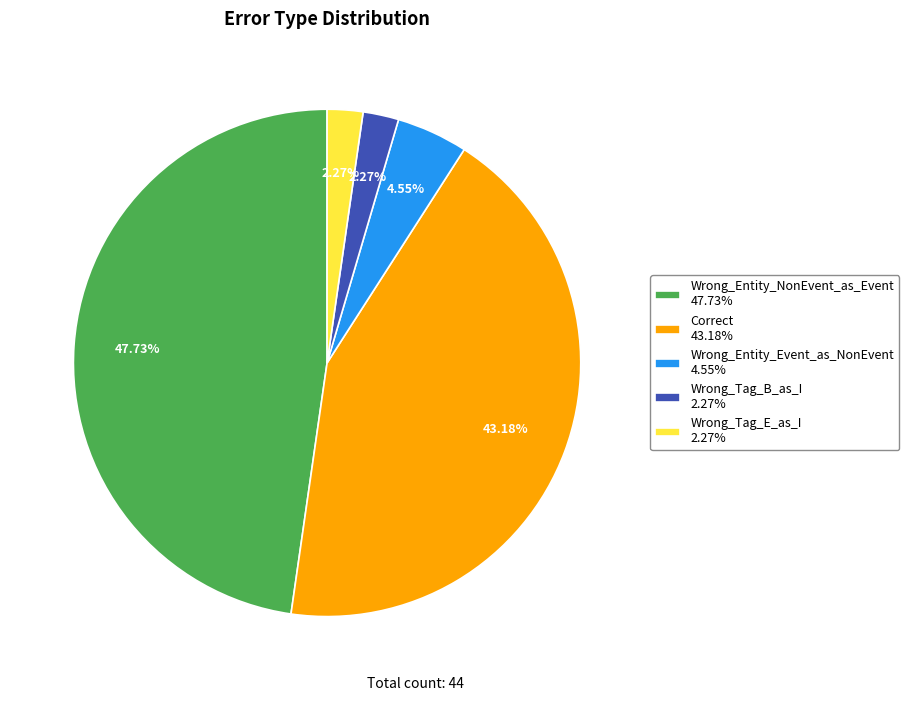

Between Wrong_Entity_Event_as_NonEvent 4.55% and Wrong_Tag_E_as_I 2.27%, which is larger?

Wrong_Entity_Event_as_NonEvent 4.55%